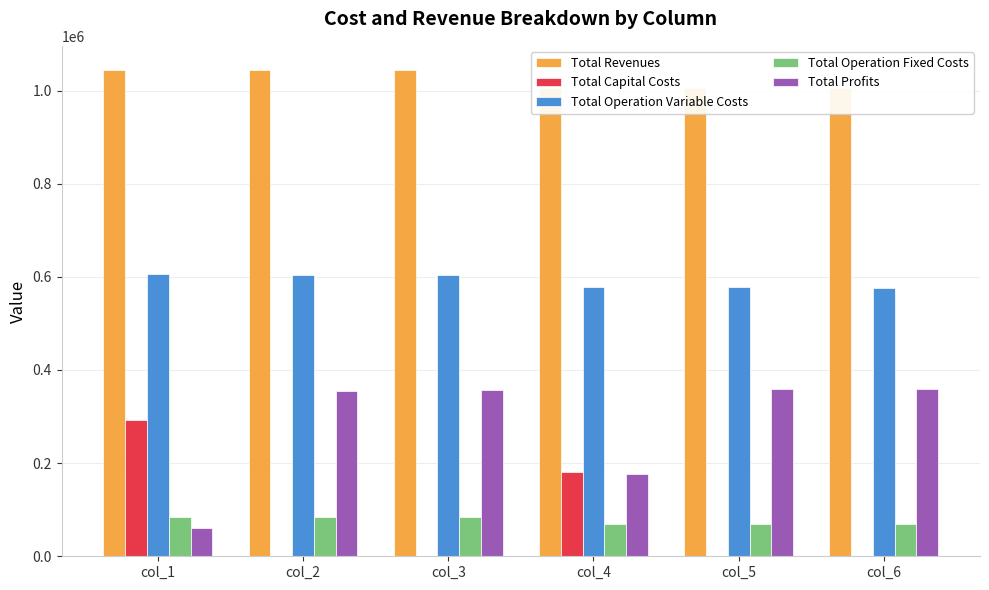

At col_3, list the series in order from largest to smallest.

Total Revenues, Total Operation Variable Costs, Total Profits, Total Operation Fixed Costs, Total Capital Costs